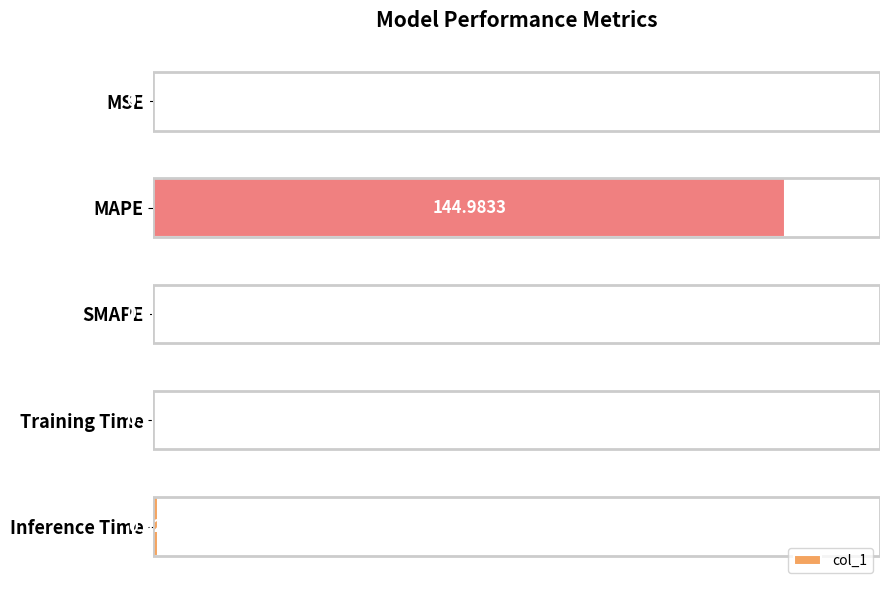

What is the sum of the values at Inference Time and Training Time?

1.0